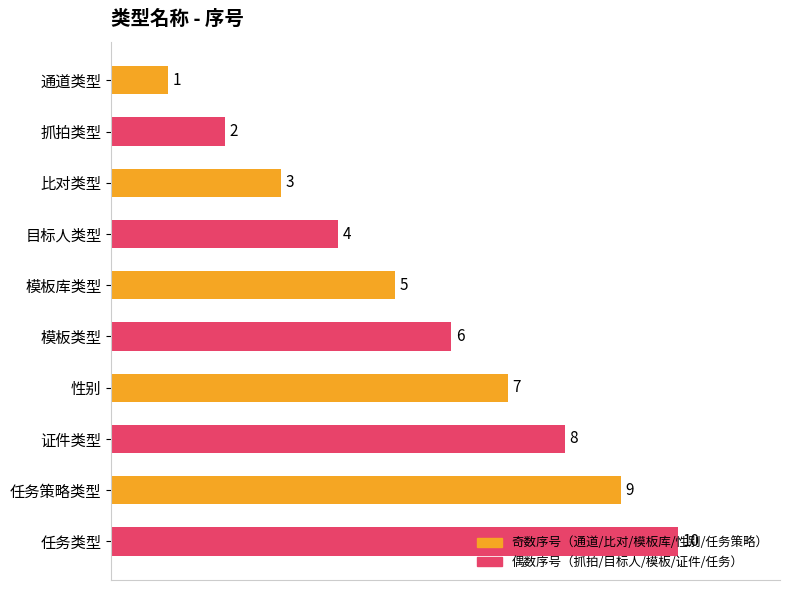

What is the average value?

6